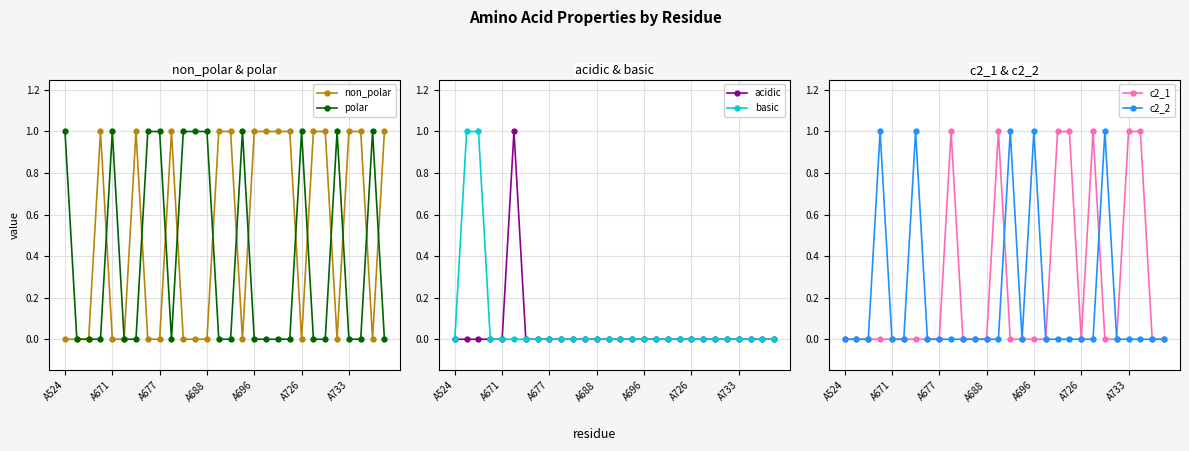

The non_polar series shows 0 at A726. True or false?

True